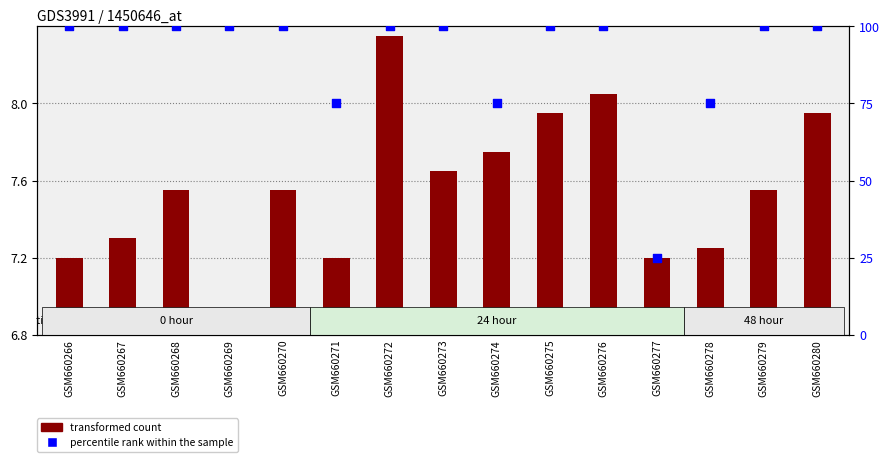

Which series contains the highest Y value?

percentile rank within the sample